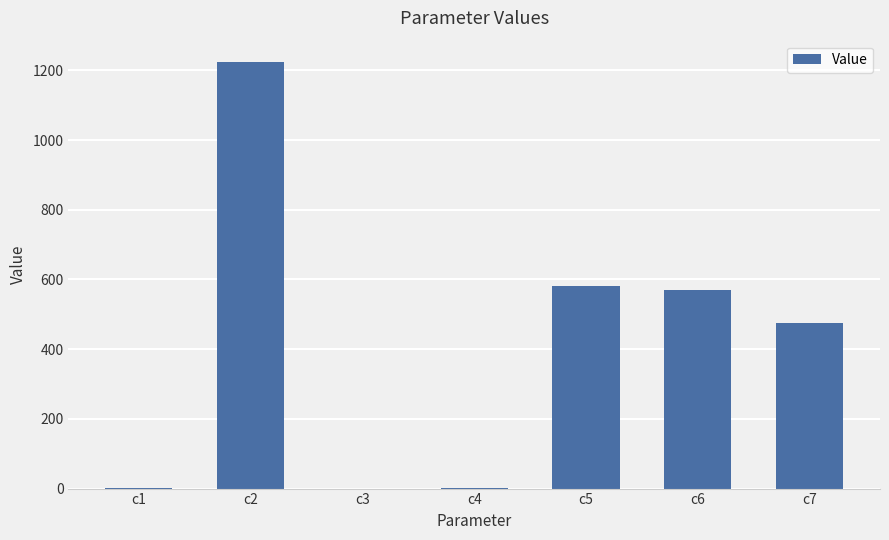

Count the number of categories in the chart.

7